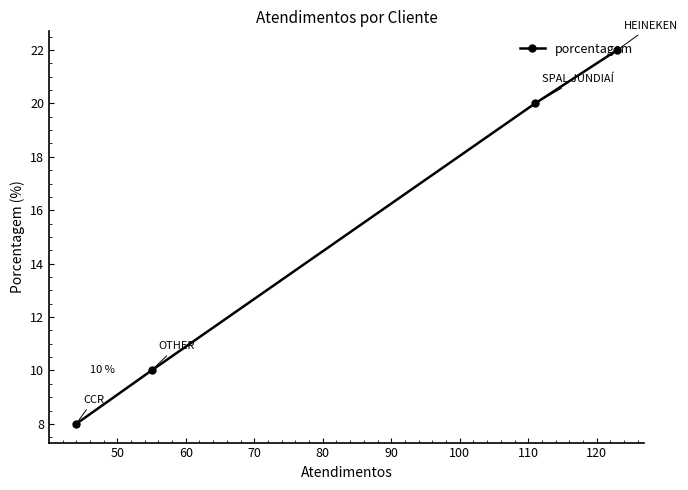

What is the difference between the maximum and minimum values?

14